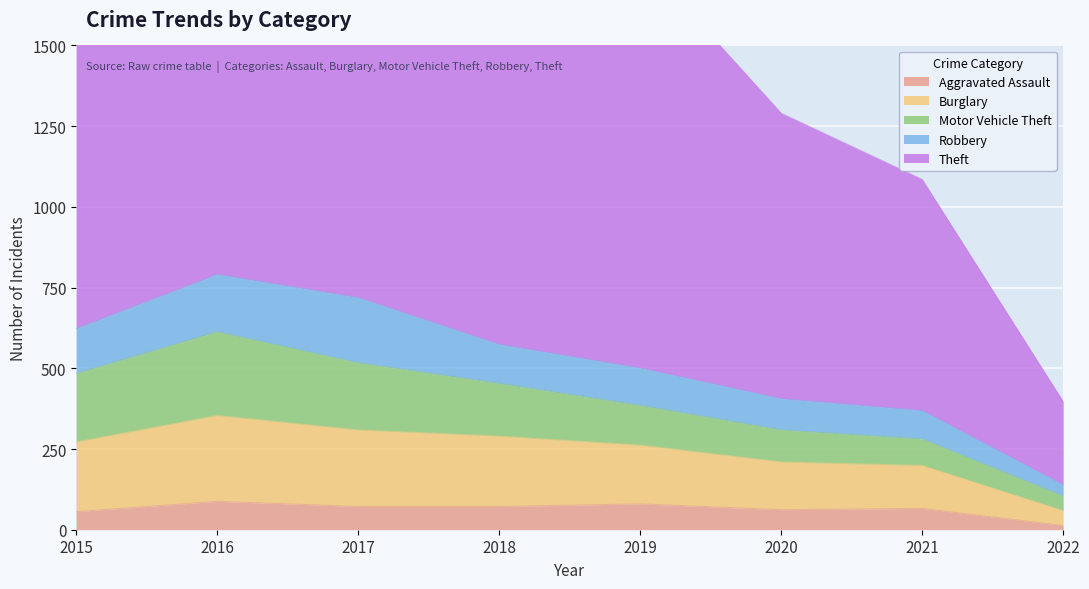

The value of Burglary at 2021 is 133. True or false?

True